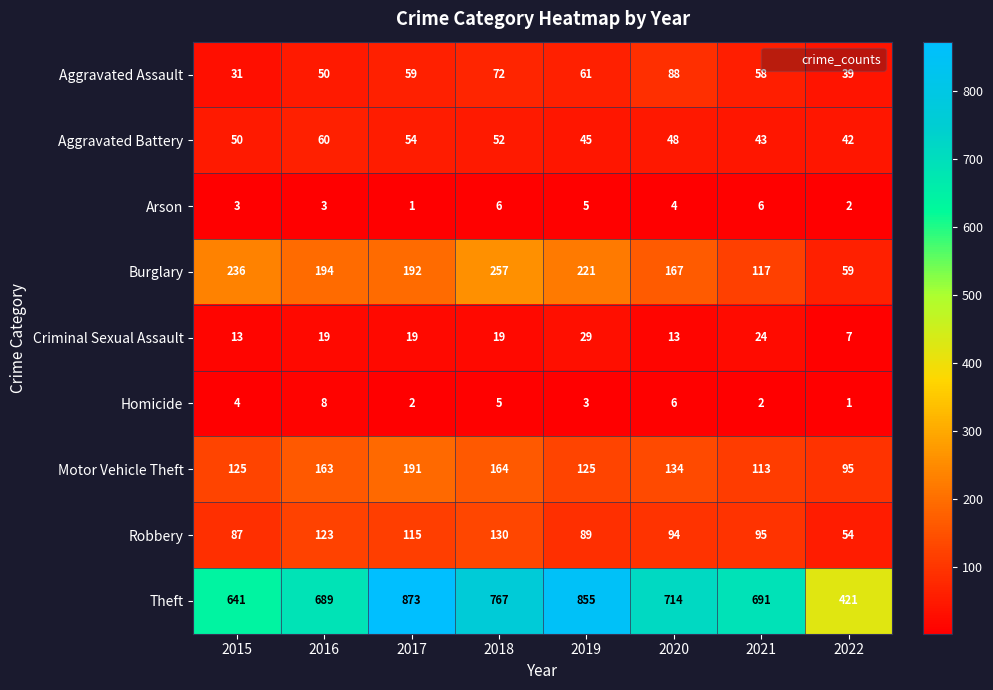

Rank the series by their maximum value, from lowest to highest.

Arson, Homicide, Criminal Sexual Assault, Aggravated Battery, Aggravated Assault, Robbery, Motor Vehicle Theft, Burglary, Theft